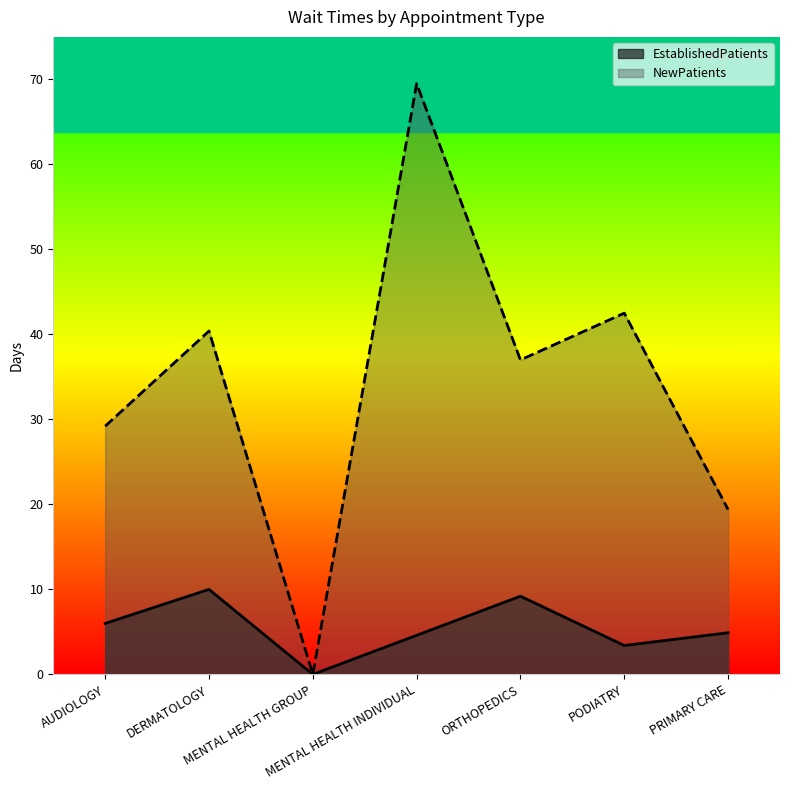

What is the approximate value of NewPatients at DERMATOLOGY?

40.4